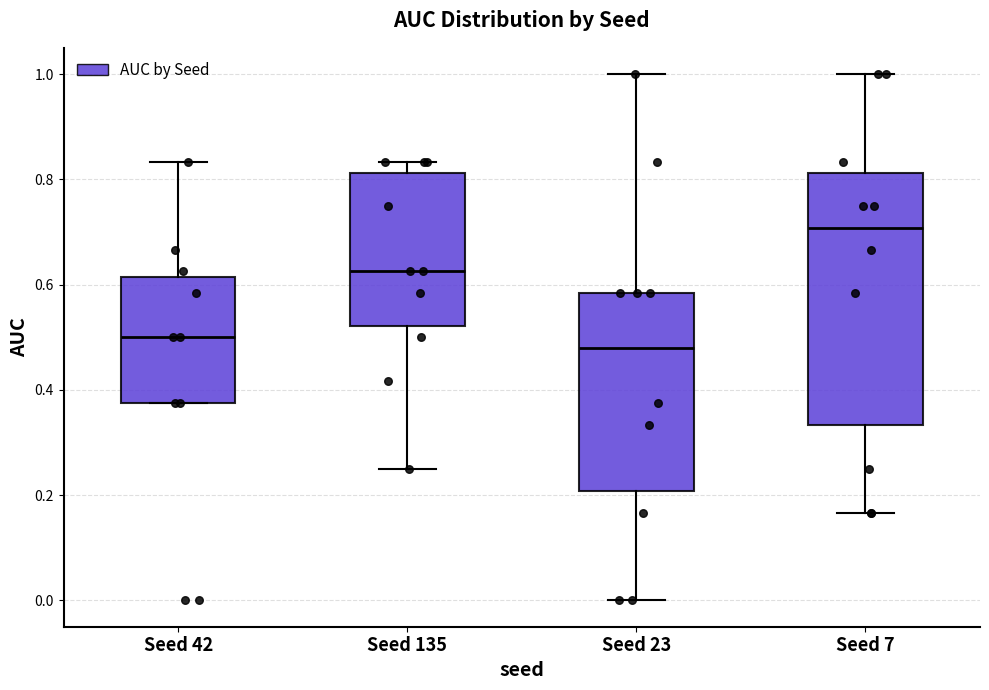

Reading left to right, read every box against the y-axis: the position of its median line, the range the box covers, and the ends of its whiskers. The values are not printed on the chart, so give them approximately, as read against the axis.

Seed 42: median 0.50, box 0.38 to 0.62, whiskers 0.38 to 0.84
Seed 135: median 0.62, box 0.52 to 0.82, whiskers 0.26 to 0.84
Seed 23: median 0.48, box 0.20 to 0.58, whiskers 0.00 to 1.00
Seed 7: median 0.70, box 0.34 to 0.82, whiskers 0.16 to 1.00